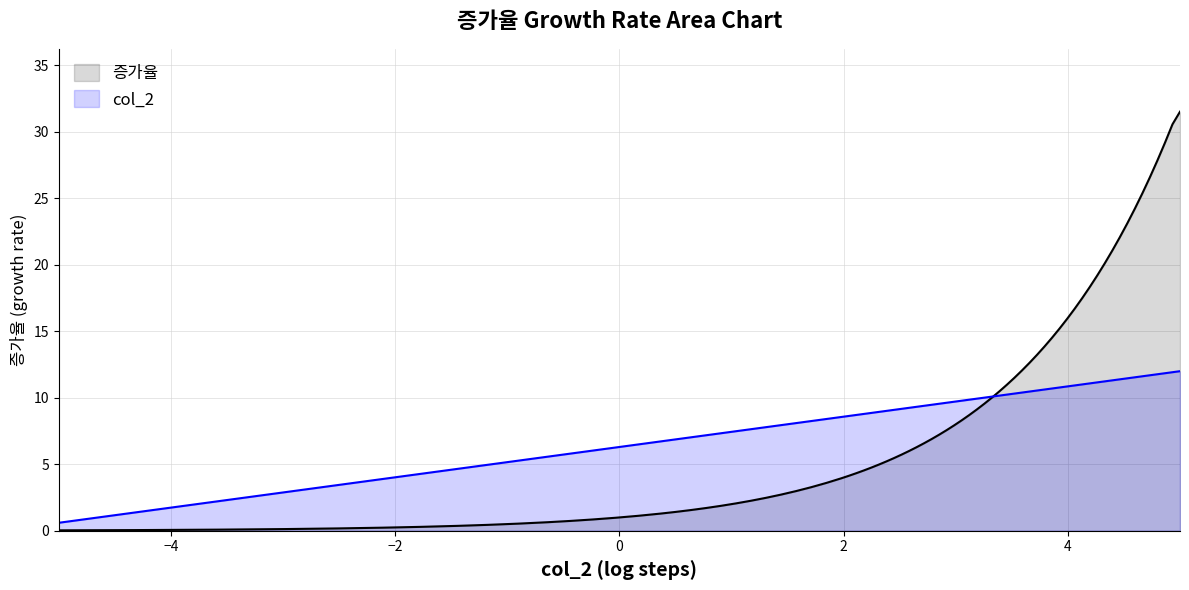

What is the maximum value shown in the chart?

31.5